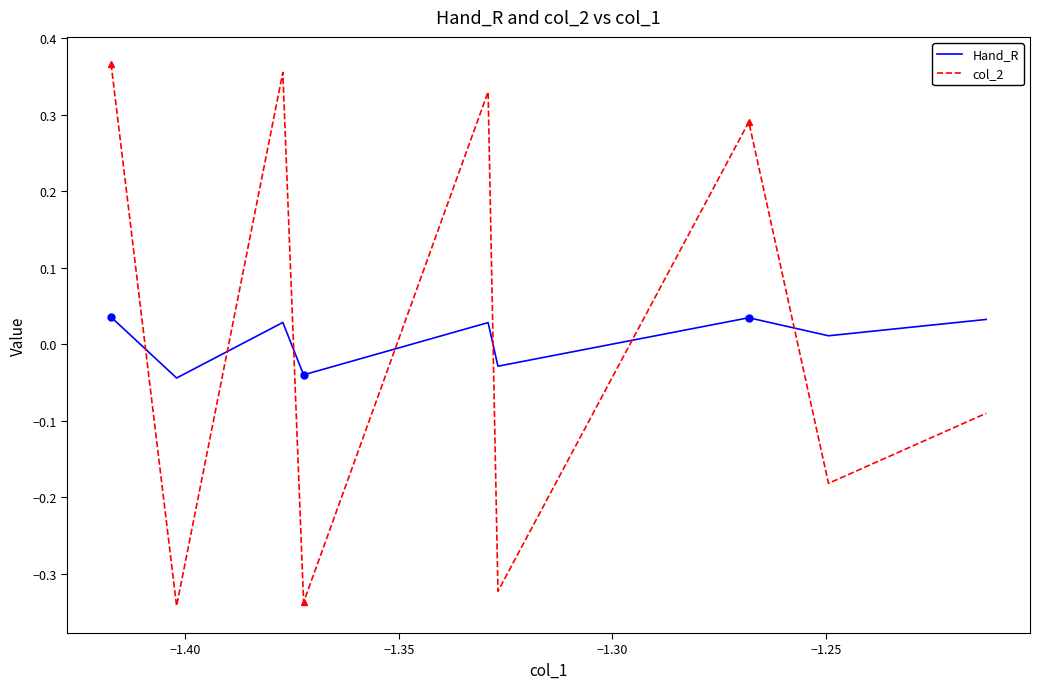

How many Hand_R values are between 0 and 1?

6